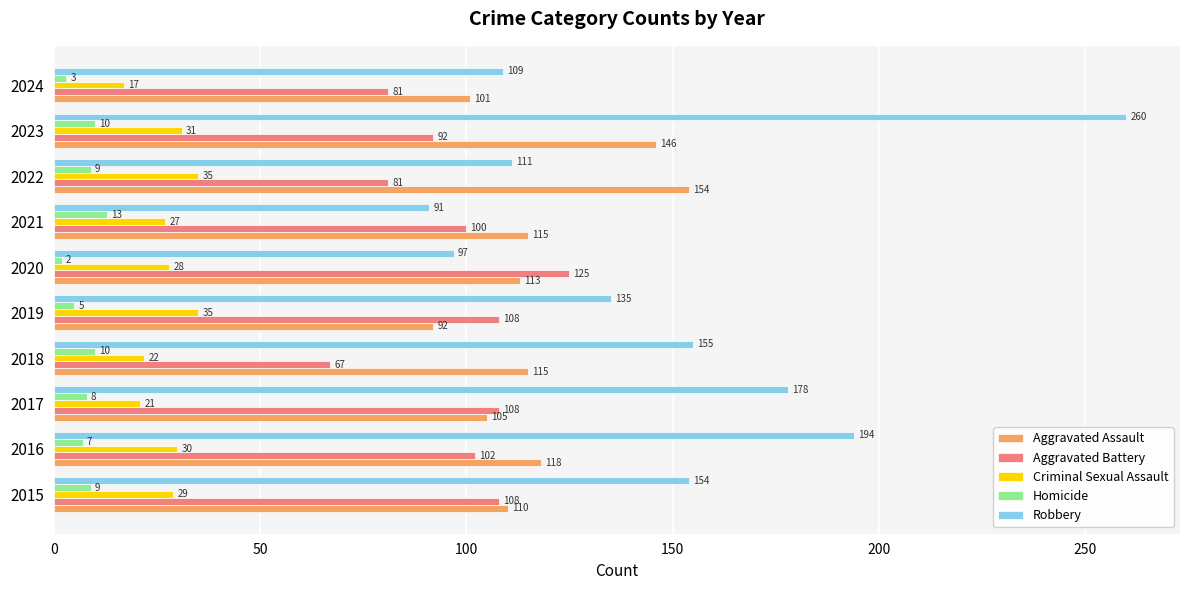

Is the value of Aggravated Assault at 2017 greater than the value of Criminal Sexual Assault at 2022?

Yes